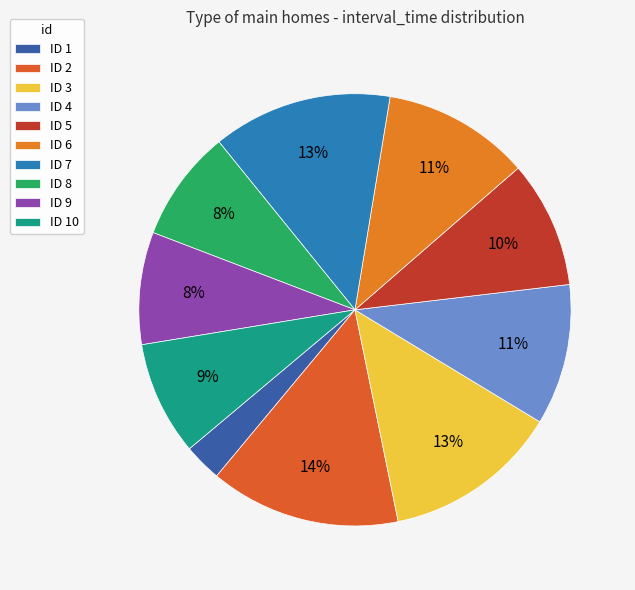

Count the number of slices in the pie.

10